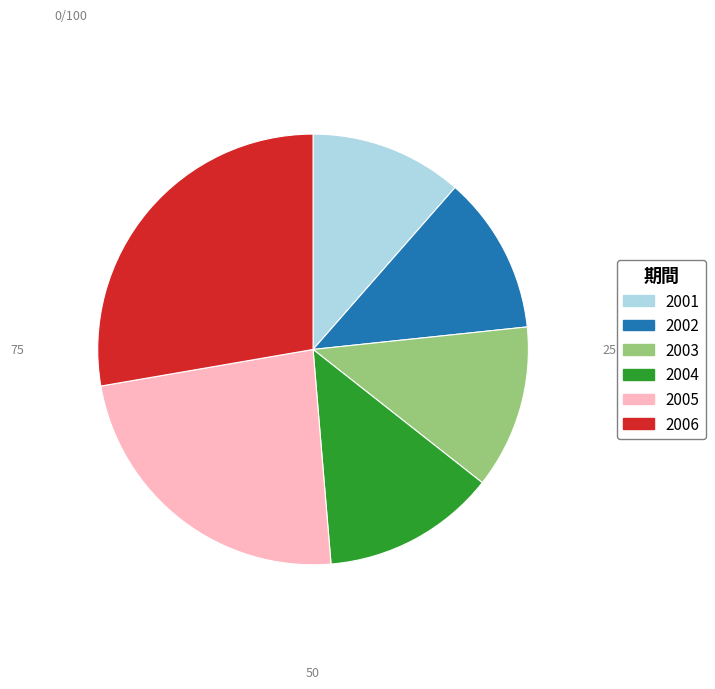

Approximately how many times larger is the value at 2001 compared to 2006?

0.4